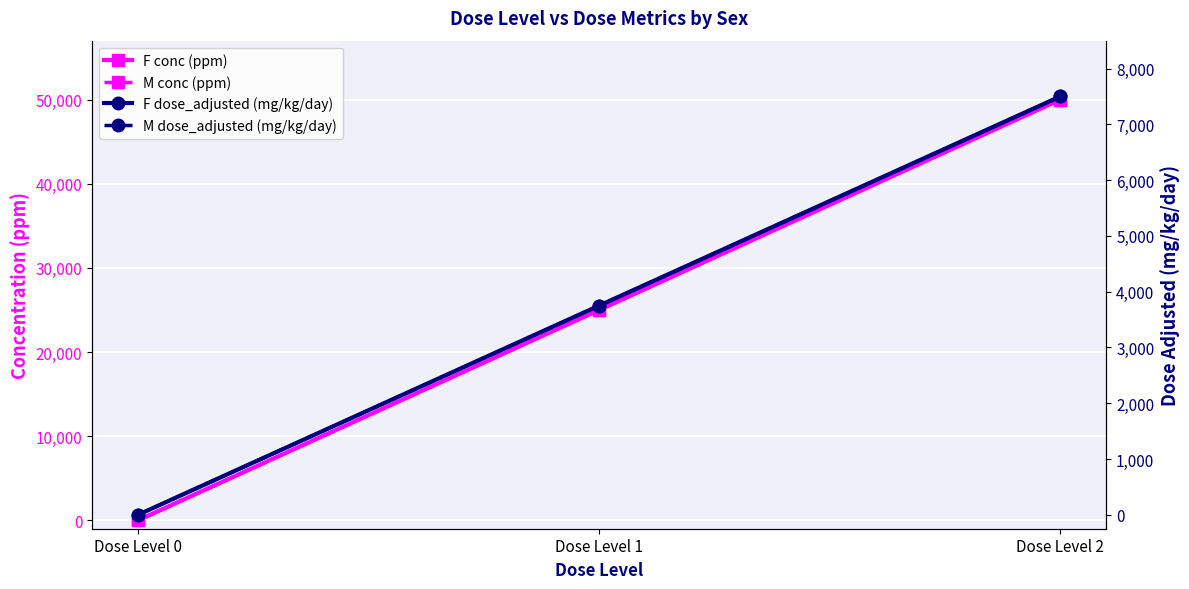

Is this an area chart (filled region under the line)?

No